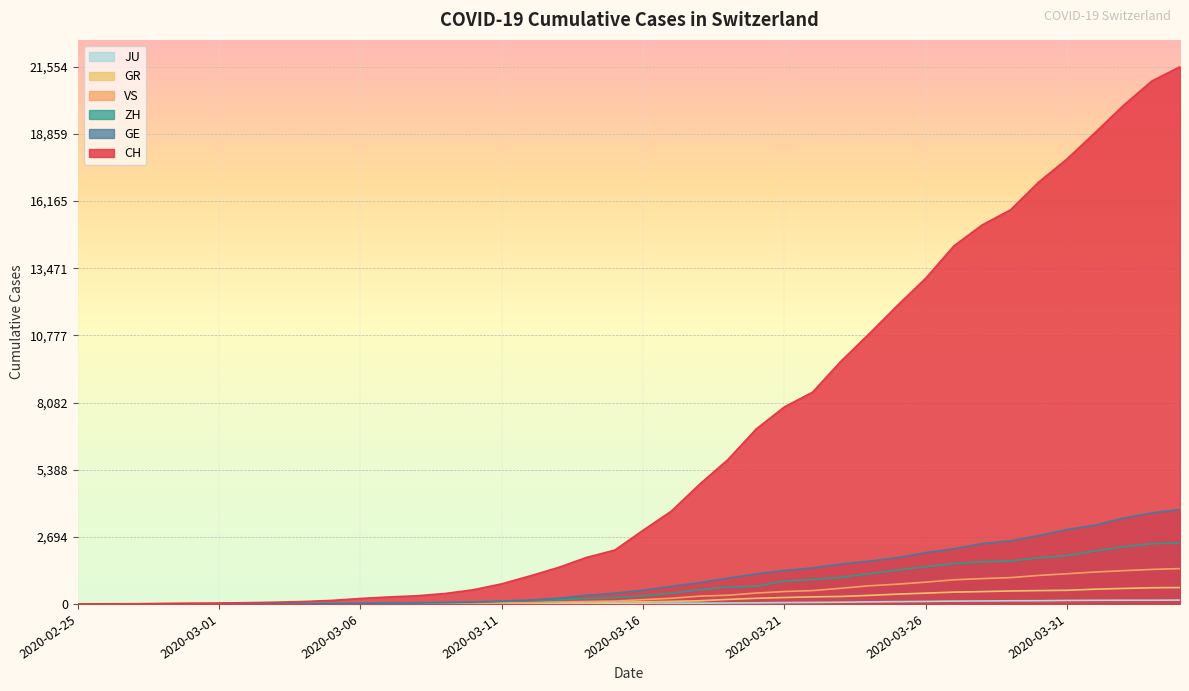

Reading right to left, transcribe all the data shown in this chart.

CH: 2020-04-04=21554	2020-04-03=20978	2020-04-02=20005	2020-04-01=18915	2020-03-31=17852	2020-03-30=16928	2020-03-29=15809	2020-03-28=15207	2020-03-27=14367	2020-03-26=13064	2020-03-25=11975	2020-03-24=10838	2020-03-23=9735	2020-03-22=8498	2020-03-21=7904	2020-03-20=7014	2020-03-19=5788	2020-03-18=4801	2020-03-17=3722	2020-03-16=2954	2020-03-15=2160	2020-03-14=1866	2020-03-13=1461	2020-03-12=1124	2020-03-11=806	2020-03-10=569	2020-03-09=419	2020-03-08=327	2020-03-07=280	2020-03-06=219	2020-03-05=142	2020-03-04=97	2020-03-03=69	2020-03-02=50	2020-03-01=36	2020-02-29=30	2020-02-28=20	2020-02-27=8	2020-02-26=4	2020-02-25=0
GE: 2020-04-04=3788	2020-04-03=3650	2020-04-02=3445	2020-04-01=3160	2020-03-31=2984	2020-03-30=2743	2020-03-29=2530	2020-03-28=2419	2020-03-27=2215	2020-03-26=2057	2020-03-25=1856	2020-03-24=1717	2020-03-23=1600	2020-03-22=1445	2020-03-21=1342	2020-03-20=1204	2020-03-19=1035	2020-03-18=857	2020-03-17=705	2020-03-16=551	2020-03-15=430	2020-03-14=347	2020-03-13=225	2020-03-12=154	2020-03-11=113	2020-03-10=79	2020-03-09=60	2020-03-08=45	2020-03-07=43	2020-03-06=30	2020-03-05=20	2020-03-04=16	2020-03-03=14	2020-03-02=11	2020-03-01=10	2020-02-29=9	2020-02-28=5	2020-02-27=1	2020-02-26=1	2020-02-25=0
ZH: 2020-04-04=2450	2020-04-03=2417	2020-04-02=2289	2020-04-01=2125	2020-03-31=1936	2020-03-30=1848	2020-03-29=1722	2020-03-28=1690	2020-03-27=1616	2020-03-26=1489	2020-03-25=1357	2020-03-24=1213	2020-03-23=1067	2020-03-22=978	2020-03-21=919	2020-03-20=711	2020-03-19=679	2020-03-18=568	2020-03-17=429	2020-03-16=326	2020-03-15=250	2020-03-14=218	2020-03-13=163	2020-03-12=140	2020-03-11=101	2020-03-10=62	2020-03-09=49	2020-03-08=40	2020-03-07=34	2020-03-06=29	2020-03-05=23	2020-03-04=15	2020-03-03=13	2020-03-02=10	2020-03-01=7	2020-02-29=6	2020-02-28=2	2020-02-27=2	2020-02-26=0	2020-02-25=0
GR: 2020-04-04=657	2020-04-03=649	2020-04-02=622	2020-04-01=592	2020-03-31=547	2020-03-30=535	2020-03-29=519	2020-03-28=495	2020-03-27=474	2020-03-26=433	2020-03-25=393	2020-03-24=343	2020-03-23=300	2020-03-22=284	2020-03-21=258	2020-03-20=226	2020-03-19=182	2020-03-18=128	2020-03-17=101	2020-03-16=84	2020-03-15=71	2020-03-14=56	2020-03-13=53	2020-03-12=43	2020-03-11=31	2020-03-10=22	2020-03-09=18	2020-03-08=18	2020-03-07=17	2020-03-06=16	2020-03-05=14	2020-03-04=12	2020-03-03=9	2020-03-02=9	2020-03-01=6	2020-02-29=6	2020-02-28=6	2020-02-27=2	2020-02-26=2	2020-02-25=0
VS: 2020-04-04=1418	2020-04-03=1385	2020-04-02=1334	2020-04-01=1282	2020-03-31=1211	2020-03-30=1144	2020-03-29=1055	2020-03-28=1017	2020-03-27=968	2020-03-26=874	2020-03-25=793	2020-03-24=728	2020-03-23=628	2020-03-22=535	2020-03-21=498	2020-03-20=436	2020-03-19=349	2020-03-18=312	2020-03-17=225	2020-03-16=172	2020-03-15=115	2020-03-14=98	2020-03-13=76	2020-03-12=53	2020-03-11=30	2020-03-10=22	2020-03-09=17	2020-03-08=12	2020-03-07=7	2020-03-06=6	2020-03-05=5	2020-03-04=4	2020-03-03=3	2020-03-02=3	2020-03-01=2	2020-02-29=1	2020-02-28=1	2020-02-27=0	2020-02-26=0	2020-02-25=0
JU: 2020-04-04=154	2020-04-03=149	2020-04-02=149	2020-04-01=145	2020-03-31=140	2020-03-30=128	2020-03-29=127	2020-03-28=119	2020-03-27=114	2020-03-26=100	2020-03-25=92	2020-03-24=82	2020-03-23=69	2020-03-22=61	2020-03-21=54	2020-03-20=44	2020-03-19=36	2020-03-18=32	2020-03-17=29	2020-03-16=25	2020-03-15=19	2020-03-14=18	2020-03-13=17	2020-03-12=12	2020-03-11=7	2020-03-10=7	2020-03-09=7	2020-03-08=5	2020-03-07=5	2020-03-06=4	2020-03-05=4	2020-03-04=2	2020-03-03=2	2020-03-02=1	2020-03-01=1	2020-02-29=1	2020-02-28=1	2020-02-27=1	2020-02-26=0	2020-02-25=0